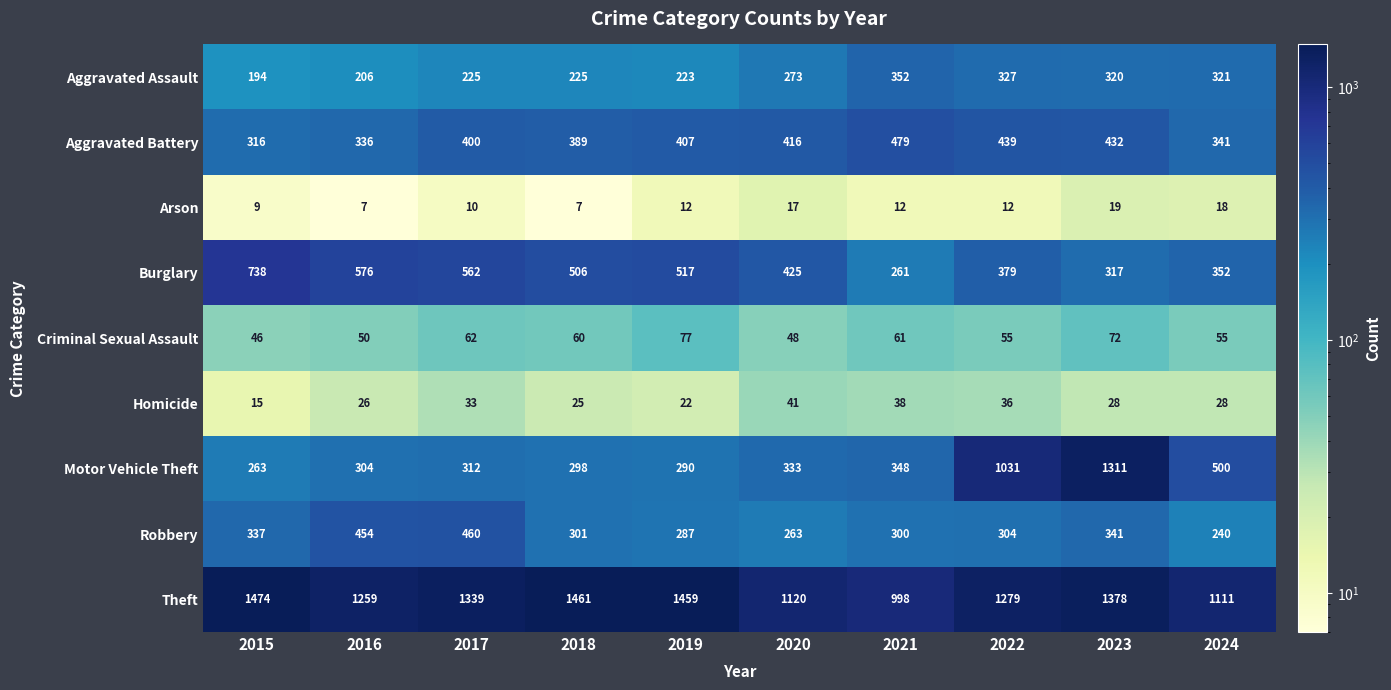

What is the maximum value shown in the chart?

1474